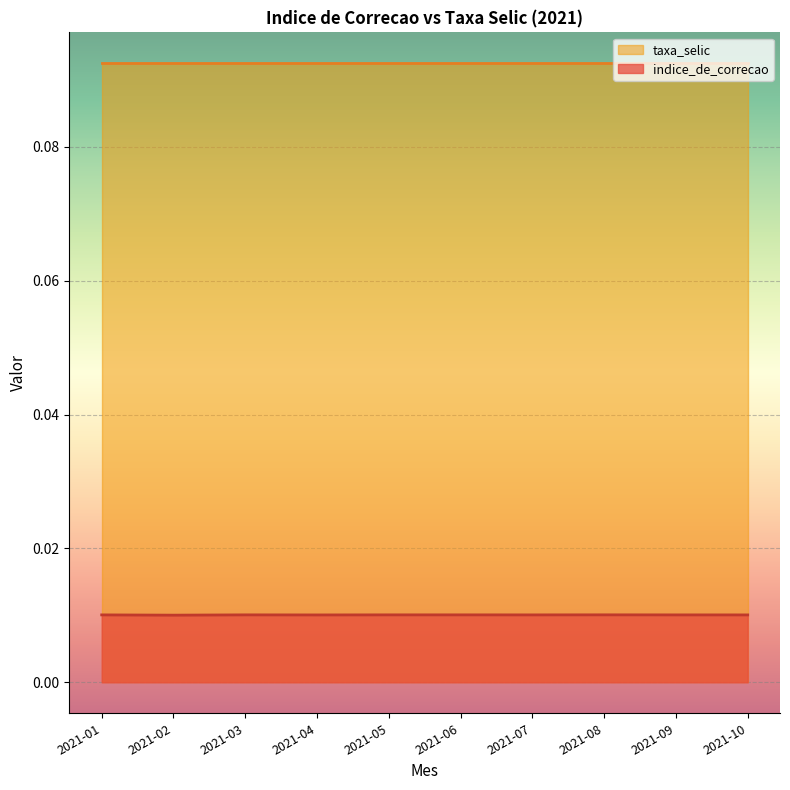

At which category does the chart reach its peak across all series?

2021-08